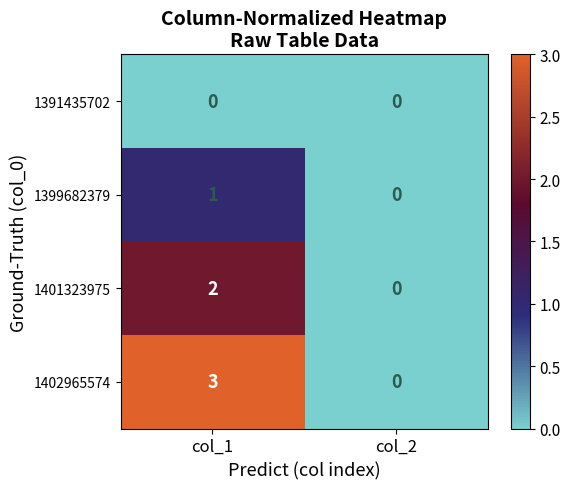

Reading left to right, transcribe all the data shown in this chart.

1391435702: 0	0
1399682379: 1	0
1401323975: 2	0
1402965574: 3	0